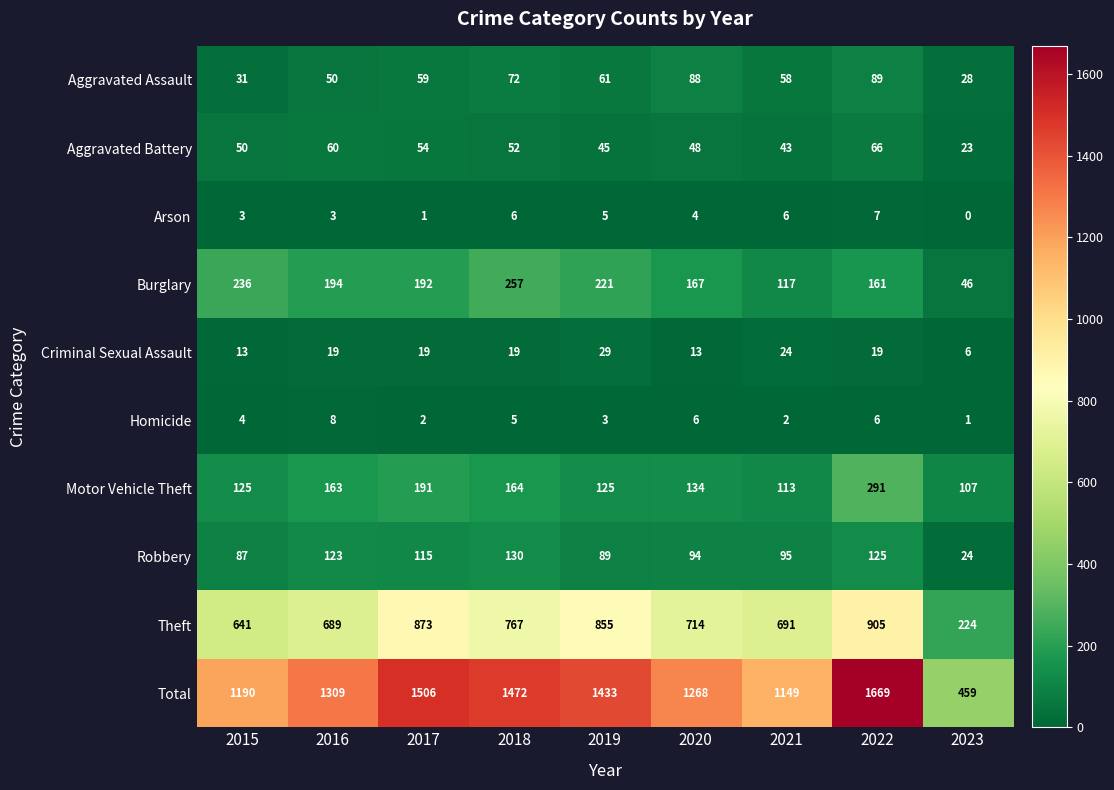

What is the lowest value of the Burglary series?

46